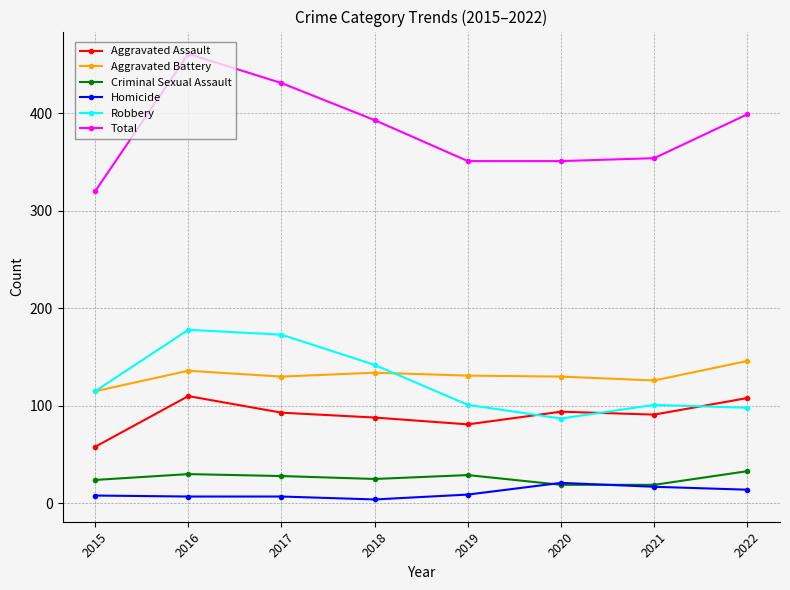

What value does the Robbery series have at 2019, to the nearest 5?

100